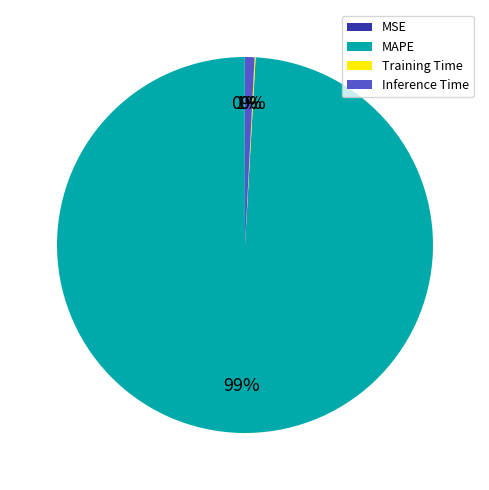

Which category accounts for the majority?

MAPE